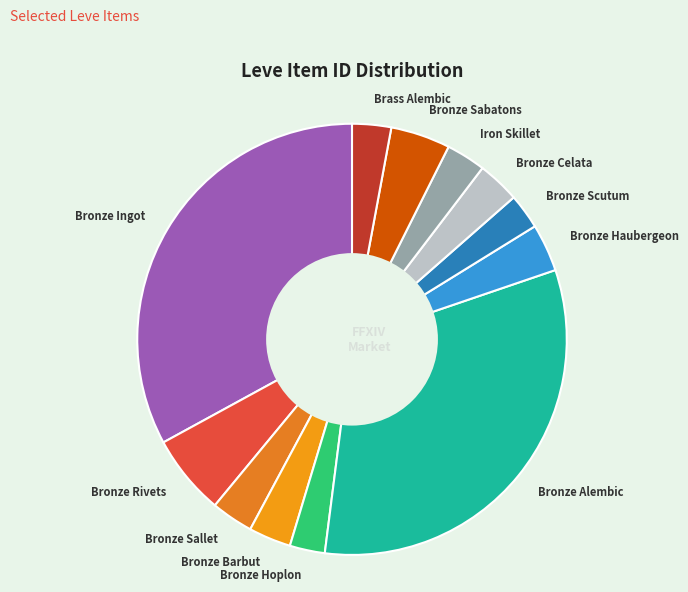

What is the ratio of the value at Bronze Hoplon to the value at Bronze Haubergeon?

0.7